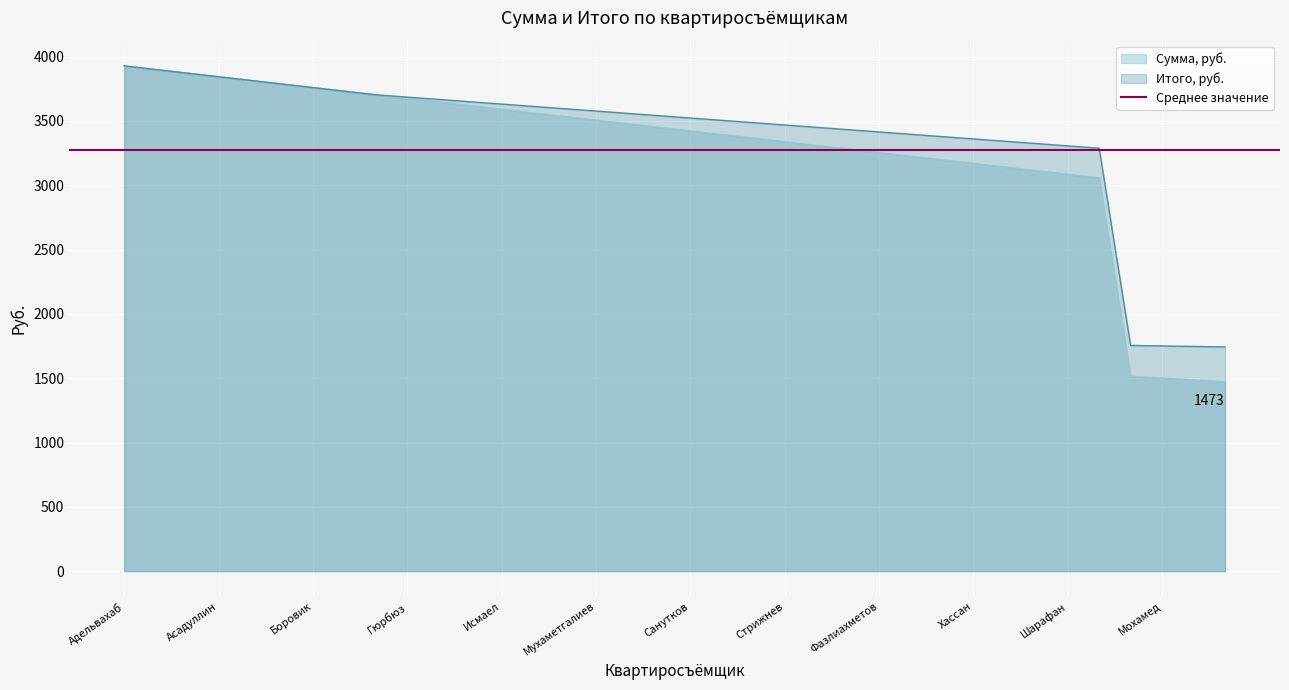

Between Шарафан and Гюрбюз, which is larger?

Гюрбюз